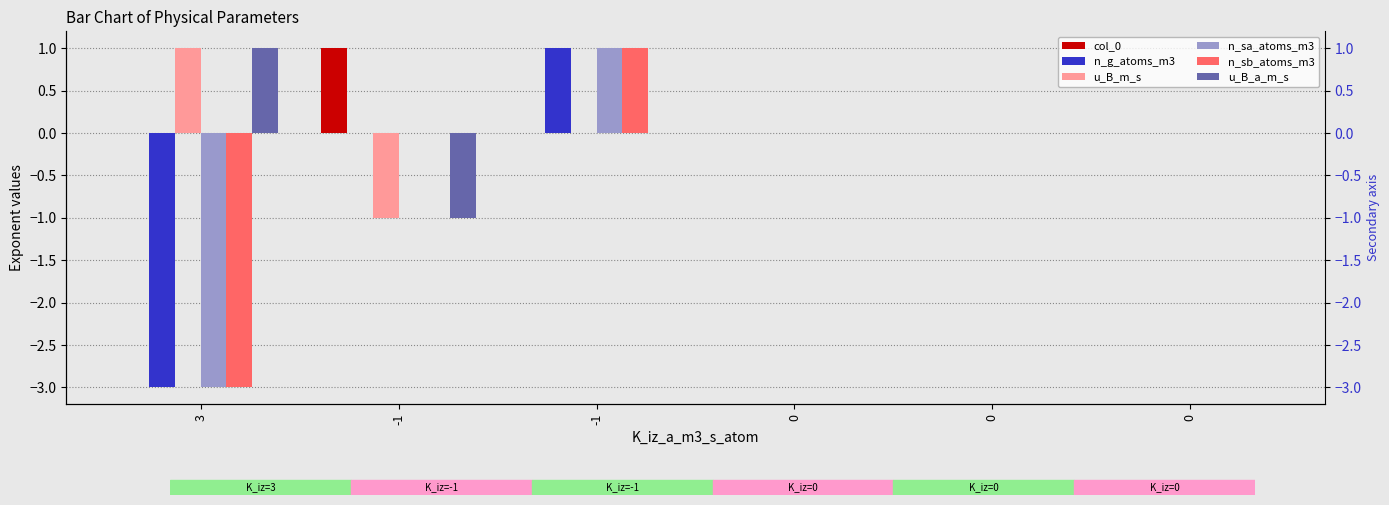

List the labels in order of u_B_m_s value, smallest first.

-1, -1, 0, 0, 0, 3